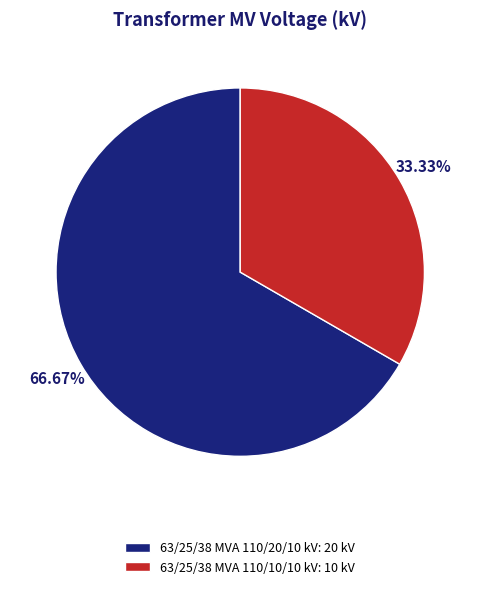

What percentage is the 63/25/38 MVA 110/10/10 kV slice, to the nearest percent?

33%